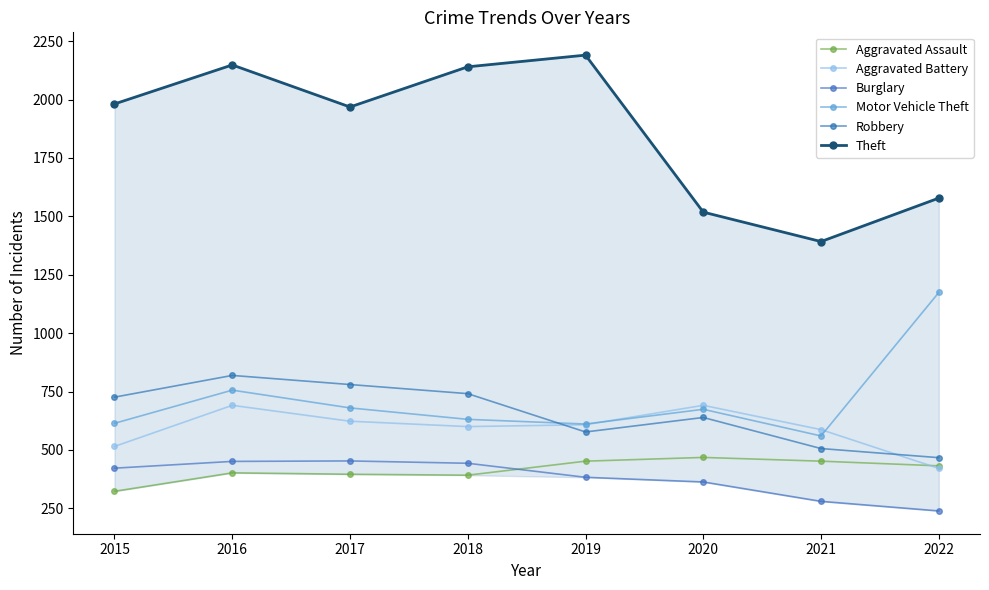

At how many categories does at least one series exceed 1876?

5